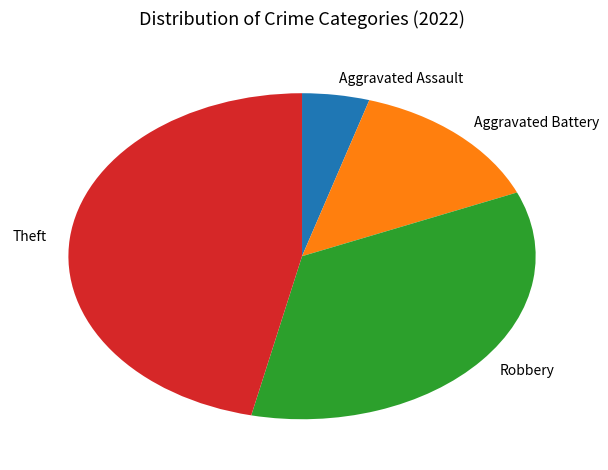

Rank the categories by value from highest to lowest.

Theft, Robbery, Aggravated Battery, Aggravated Assault